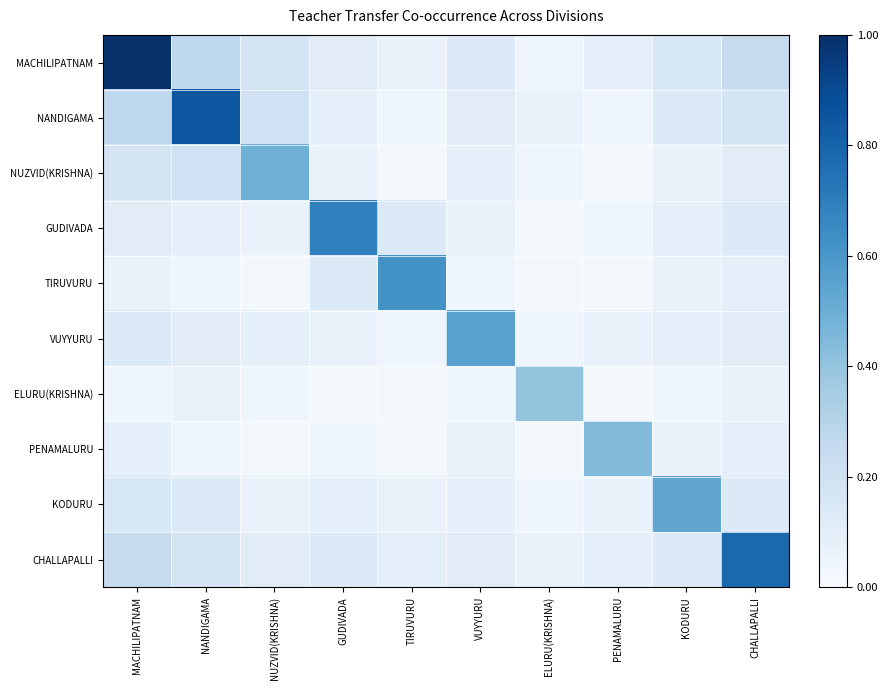

Count the number of categories in the chart.

10